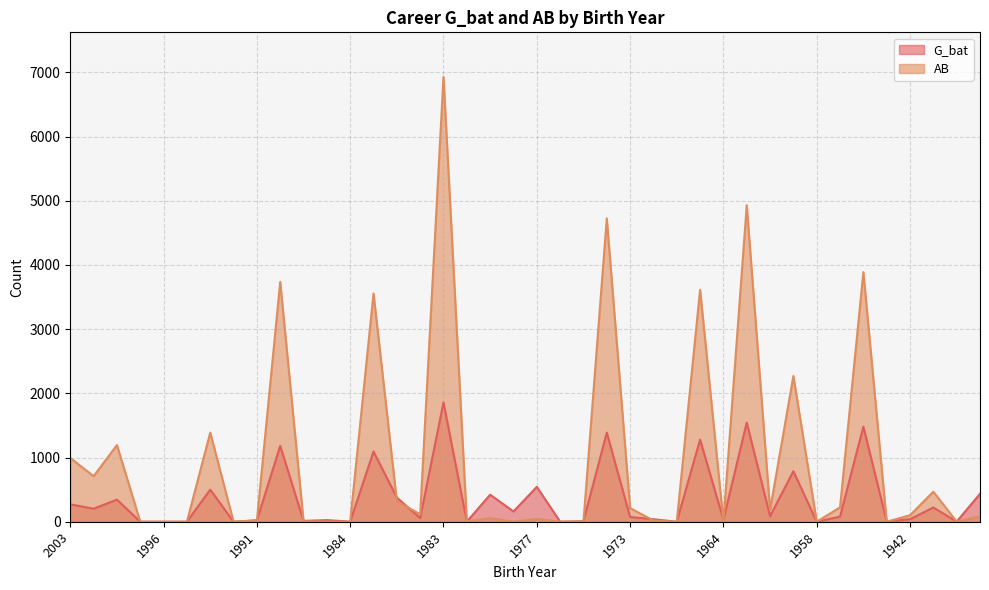

How many interior local valleys does the G_bat series have?

14